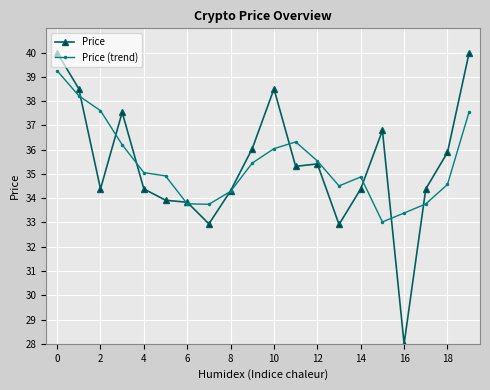

How many lines are shown in the chart?

2